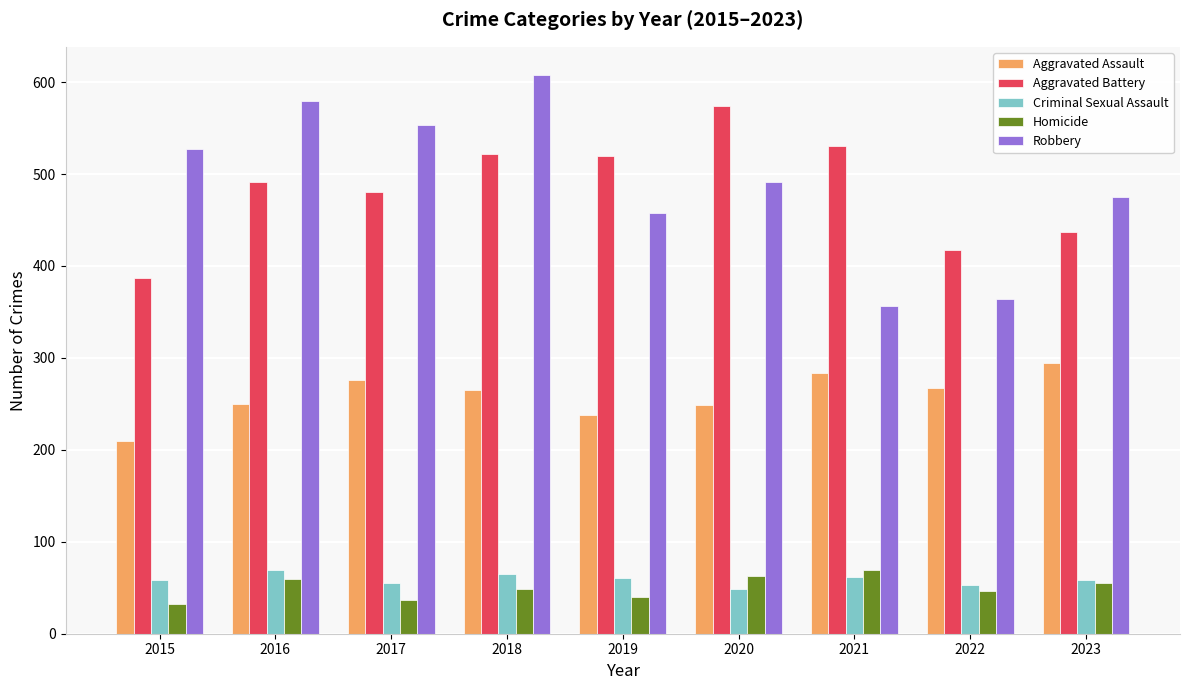

What is the value of the Criminal Sexual Assault bar at the 4th from the left?

65